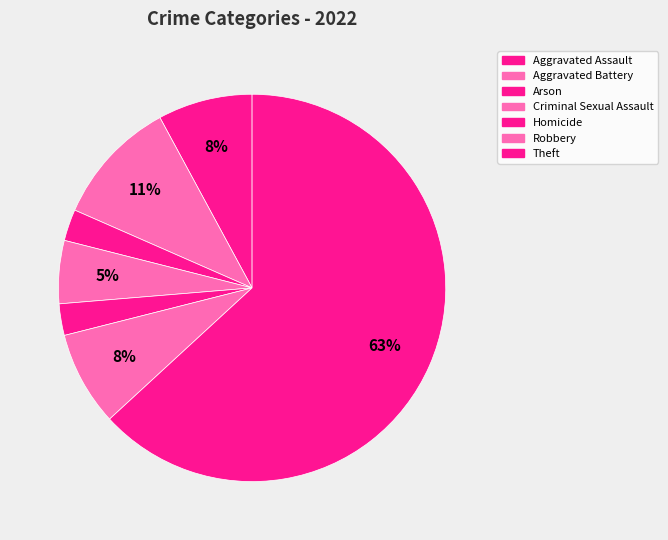

True or false: Robbery accounts for 1% of the total.

False